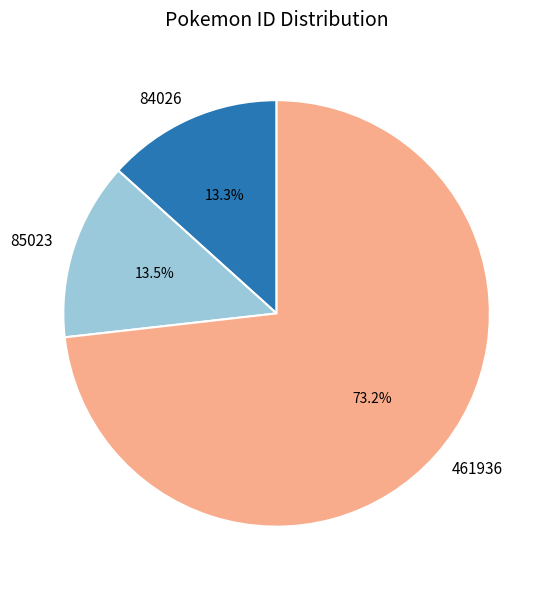

To the nearest percent, what is the difference between the 461936 and 85023 slice percentages?

60%